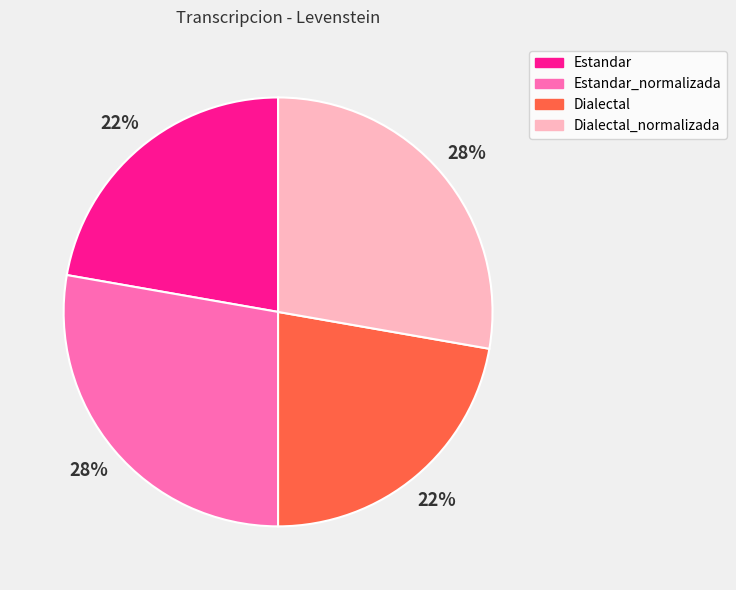

To the nearest percent, what is the average slice percentage?

25%